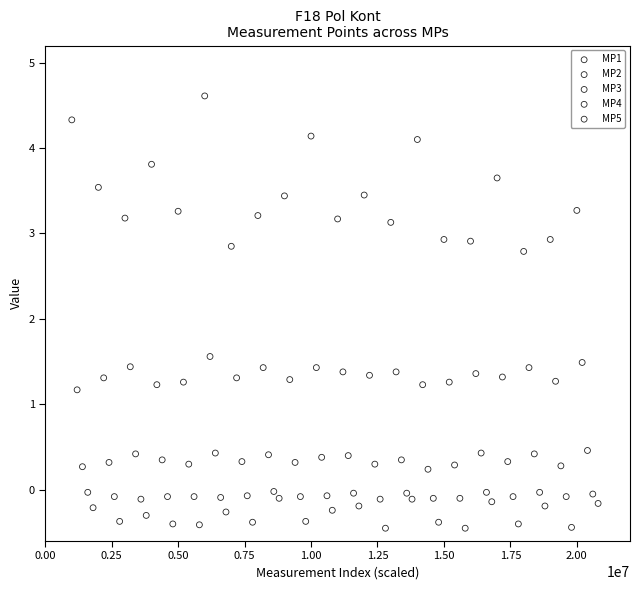

What are all the series names shown in the legend?

MP1, MP2, MP3, MP4, MP5